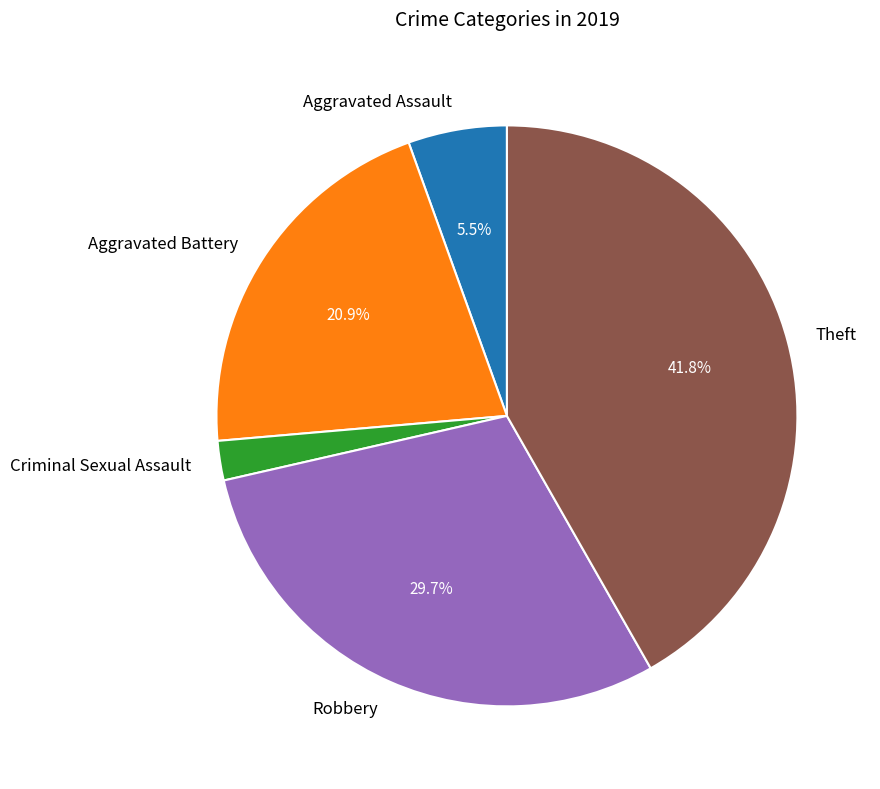

What percentage is the Robbery slice, to the nearest percent?

30%